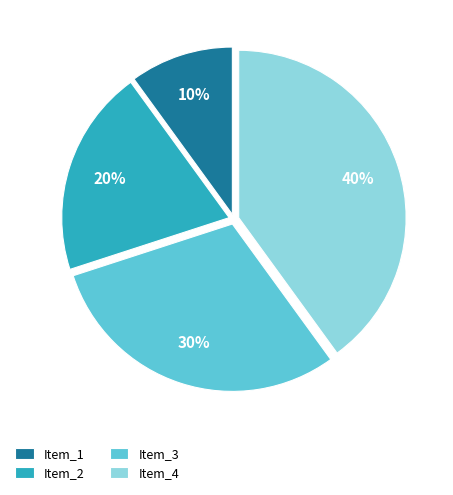

To the nearest percent, what is the difference between the largest and smallest slice percentages?

30%